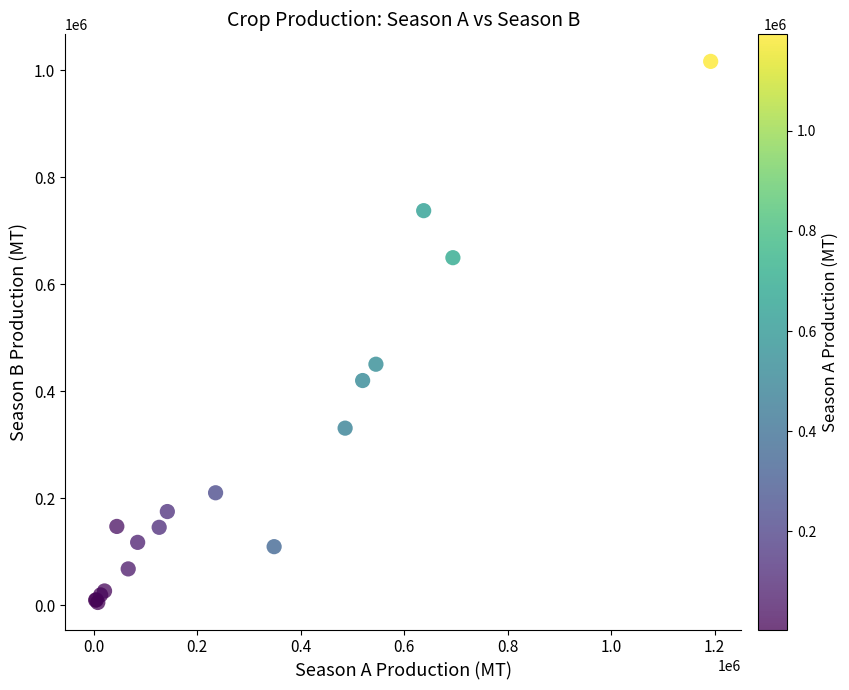

What Y value in the scatter plot is closest to 510755?

450427